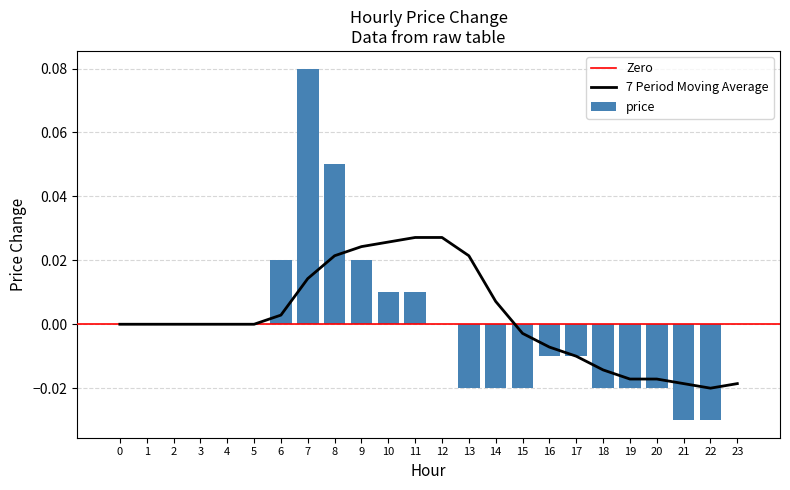

Which has a higher value, 2 or 8?

8